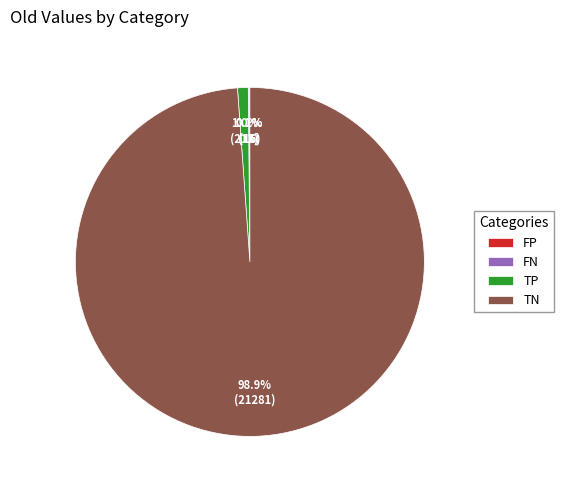

Which category has the biggest portion of the pie?

TN